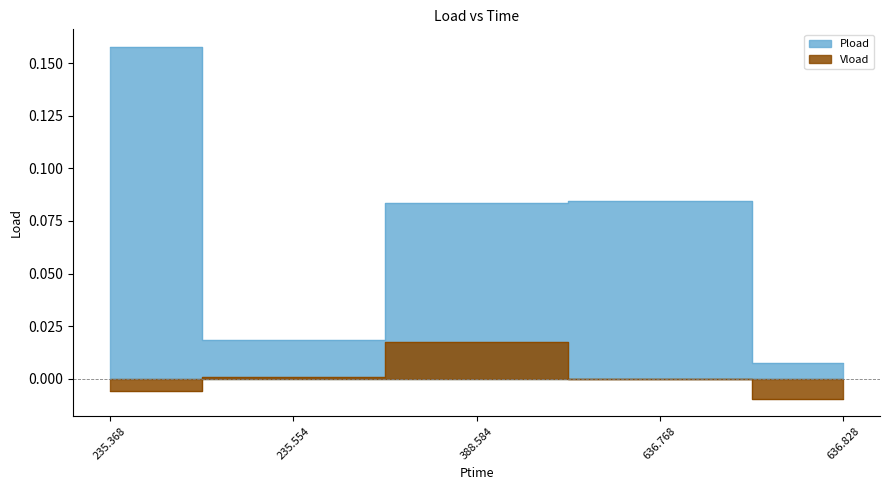

List the series in order of their overall mean, lowest first.

Vload, Pload